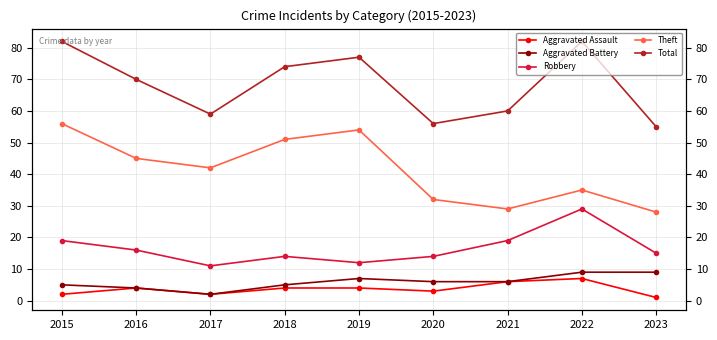

How many interior local valleys does the Total series have?

2